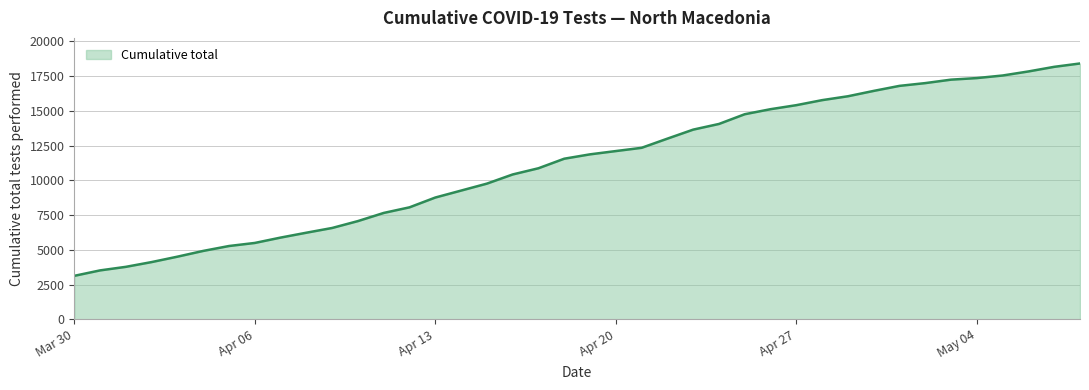

What is the minimum value shown in the chart?

3126